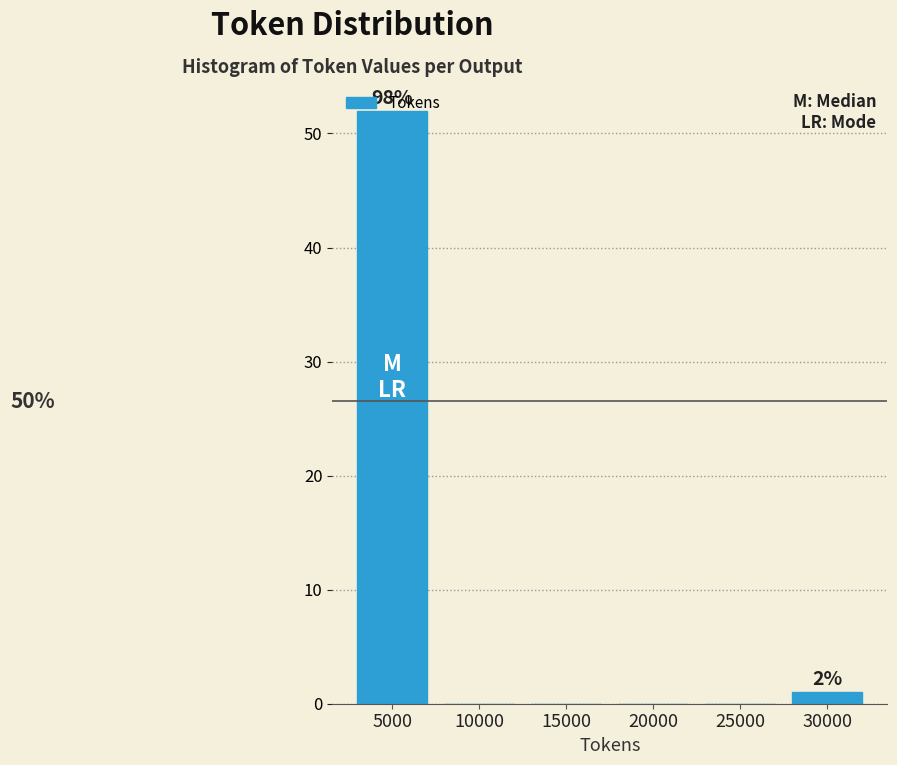

Which category has the highest value across all series?

5000